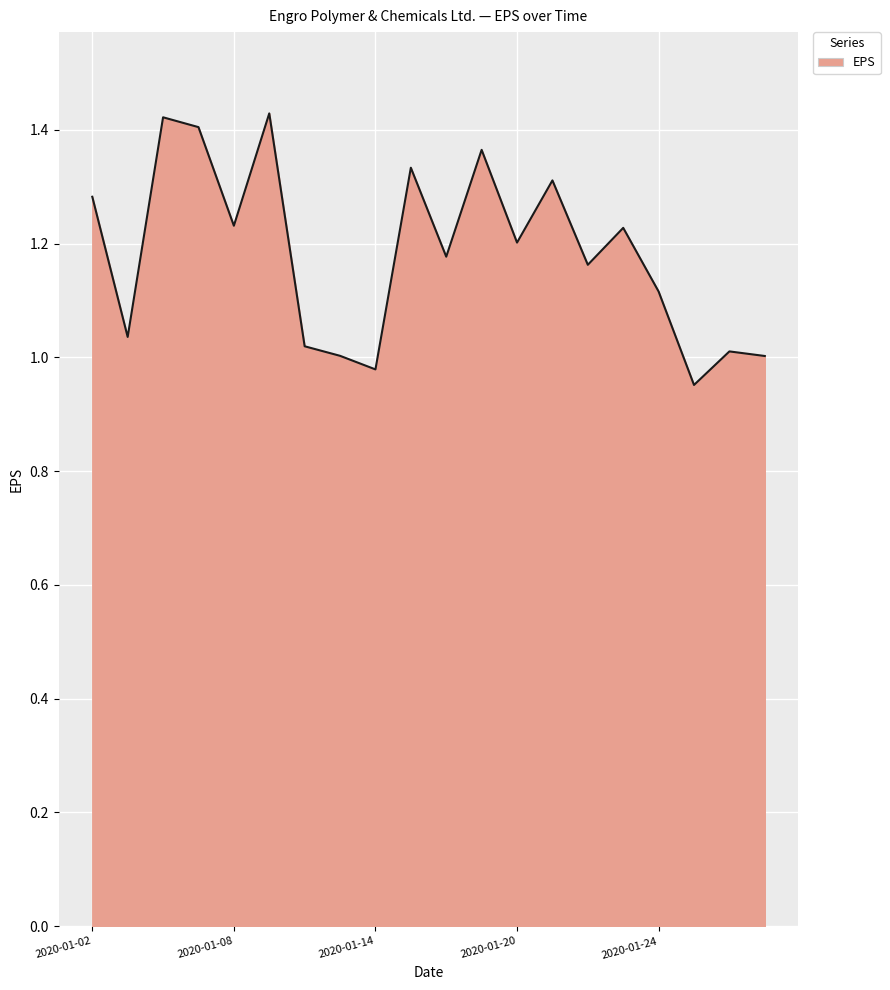

What is the difference between the maximum and minimum values?

0.5